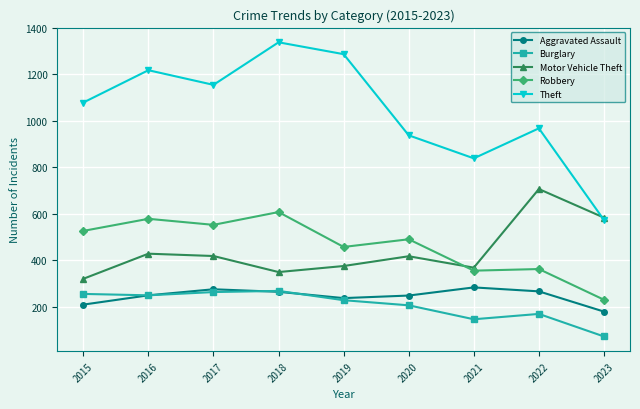

What is the value of the Motor Vehicle Theft point at the 6th from the left?

418